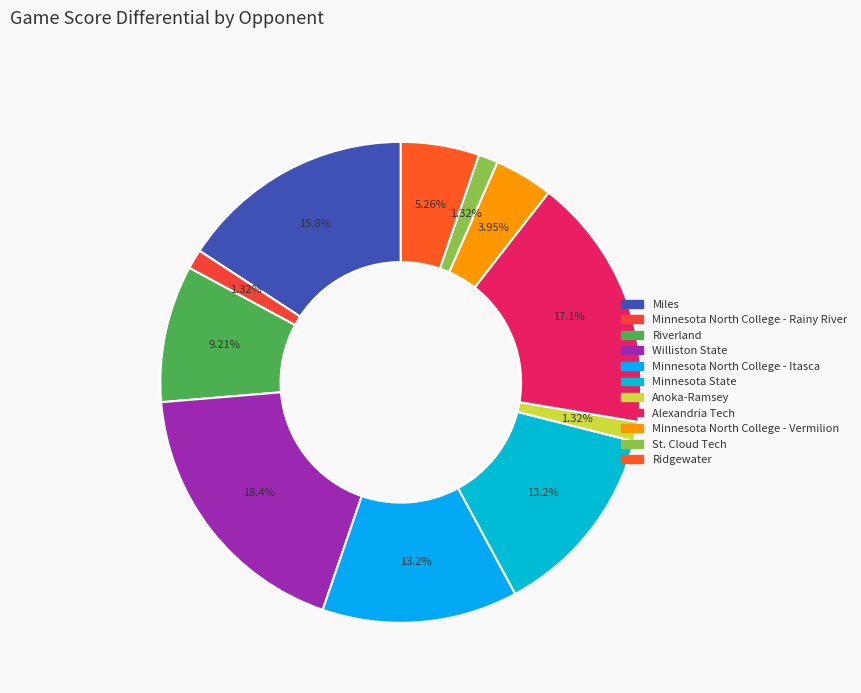

Which slice is the smallest?

Minnesota North College - Rainy River